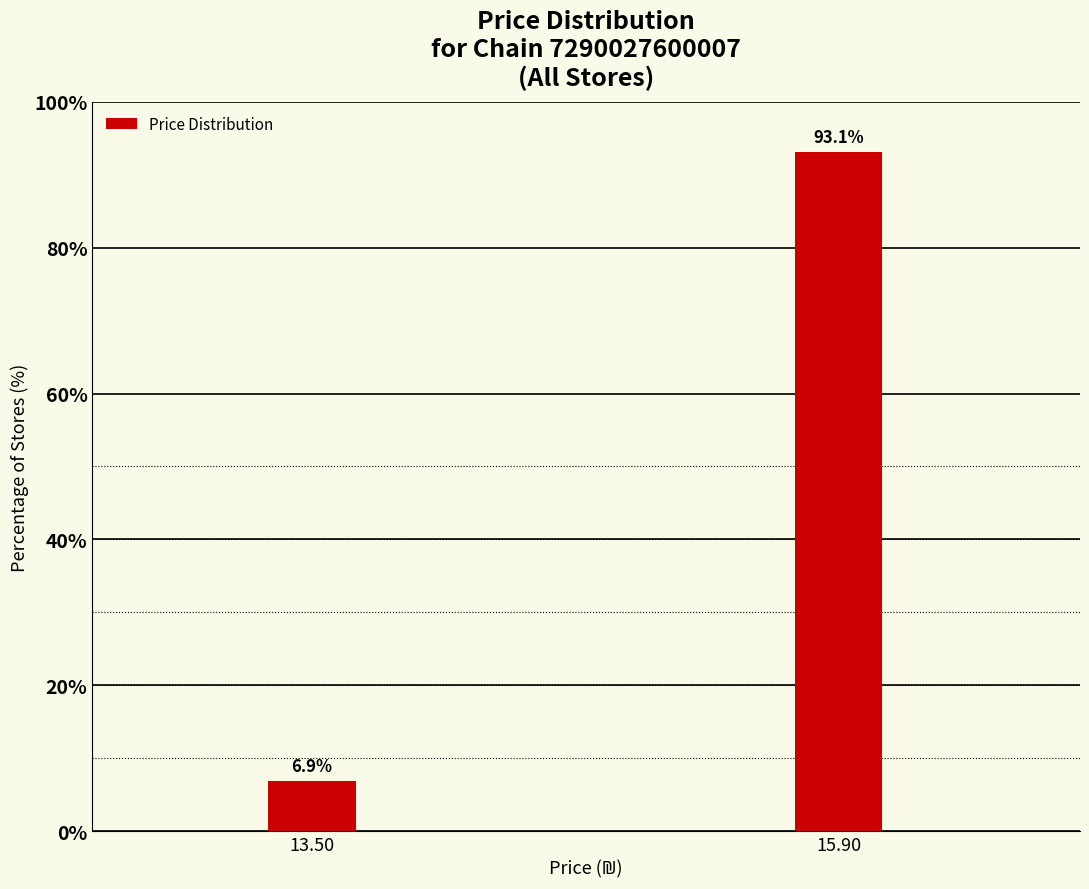

What is the sum of the values at 15.90 and 13.50?

100.0